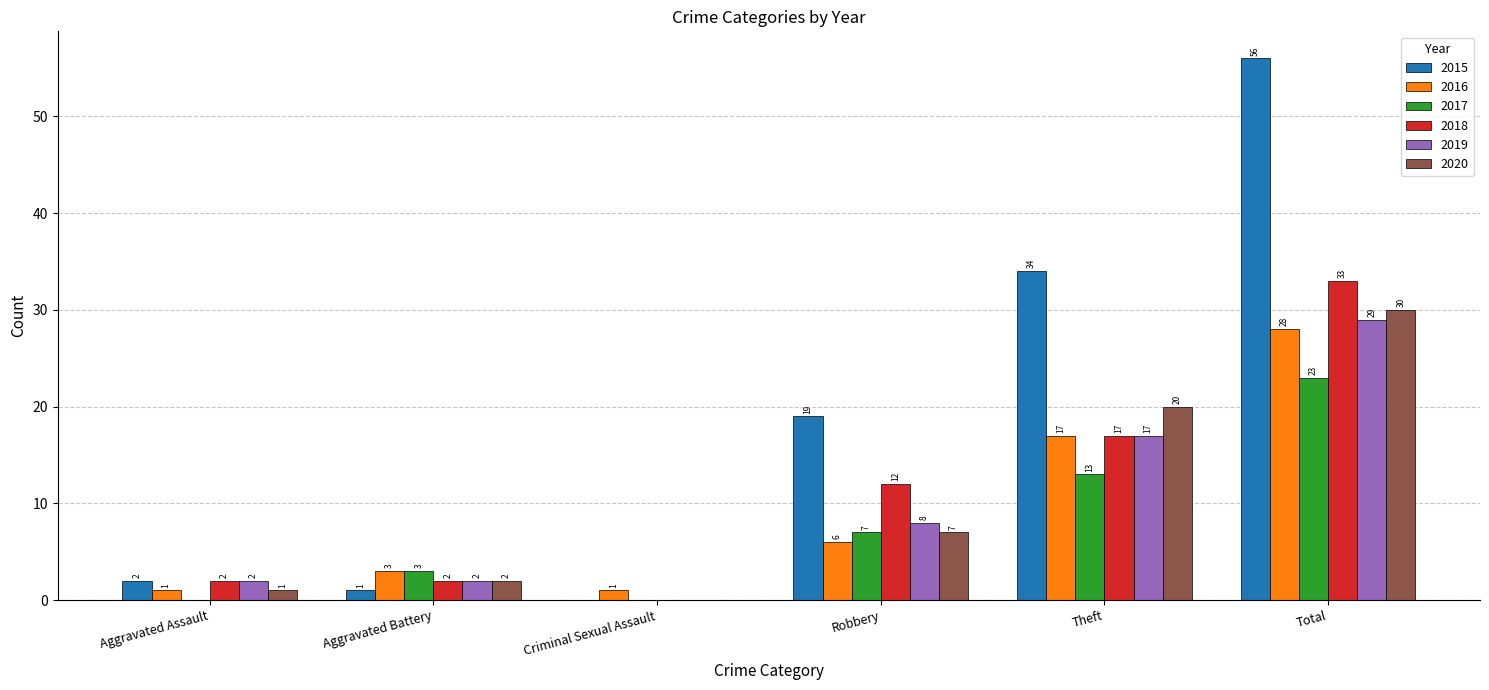

Is the value of 2015 at Aggravated Assault greater than the value of 2019 at Criminal Sexual Assault?

Yes